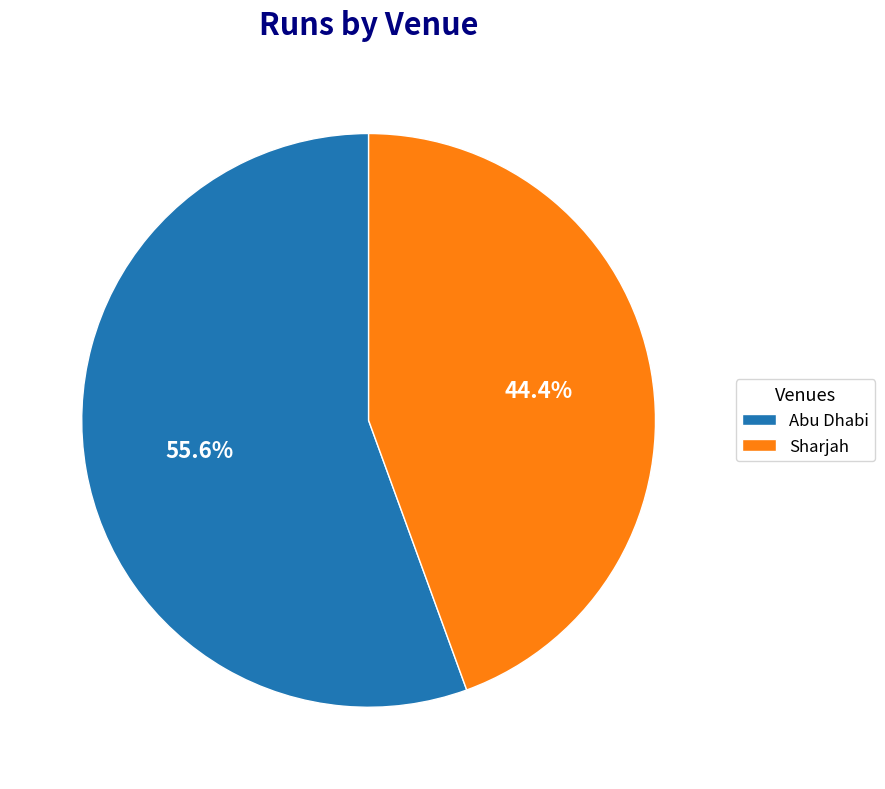

Is there any slice that represents more than half of the pie?

Yes